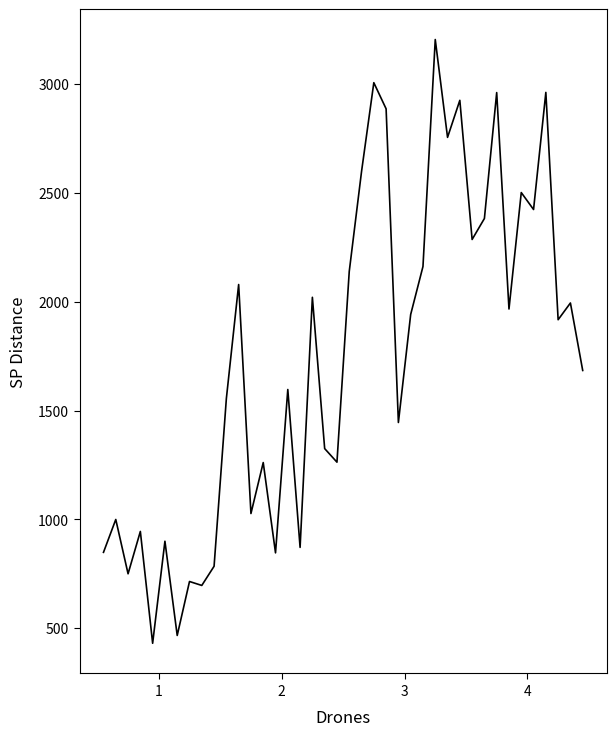

What is the maximum value shown in the chart?

3204.9